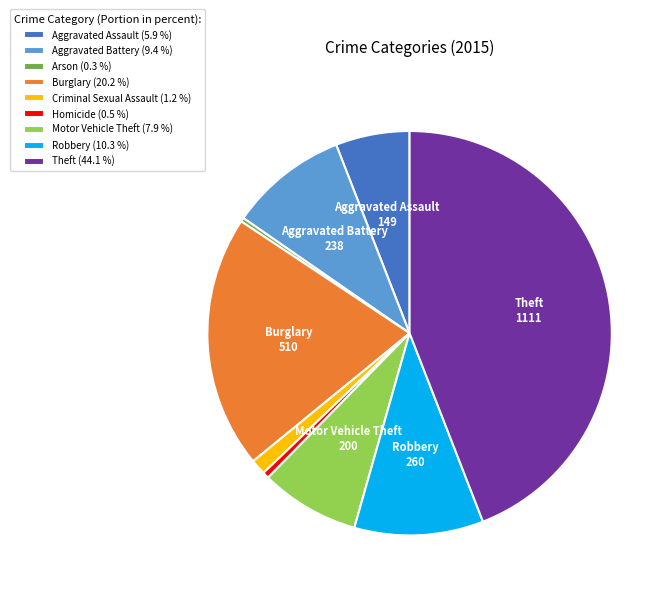

Do Criminal Sexual Assault (1.2 %) and Theft (44.1 %) together represent more than half of the pie?

No